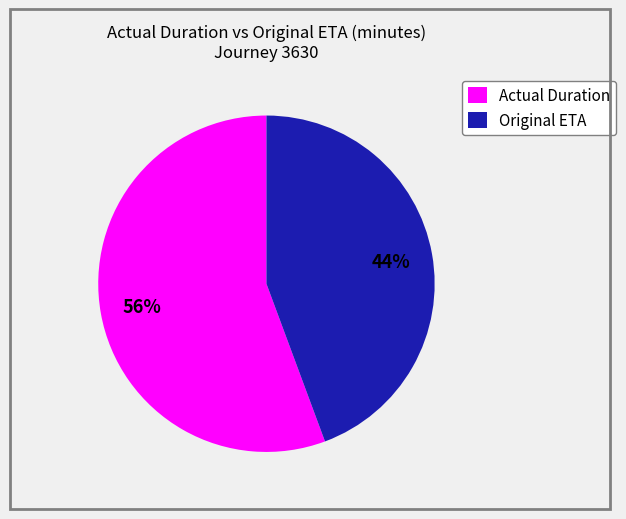

To the nearest percent, what is the combined percentage of Actual Duration and Original ETA?

100%